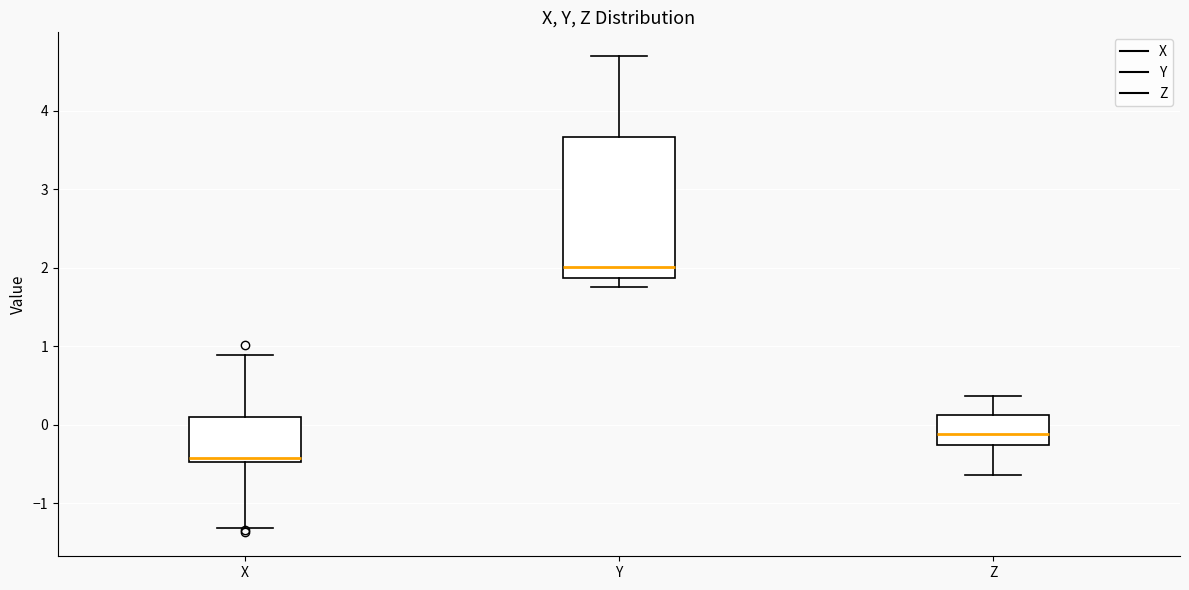

Reading left to right, read every box against the y-axis: the position of its median line, the range the box covers, and the ends of its whiskers. The values are not printed on the chart, so give them approximately, as read against the axis.

X: median -0.4, box -0.5 to 0.1, whiskers -1.3 to 0.9
Y: median 2.0, box 1.9 to 3.7, whiskers 1.8 to 4.7
Z: median -0.1, box -0.3 to 0.1, whiskers -0.6 to 0.4